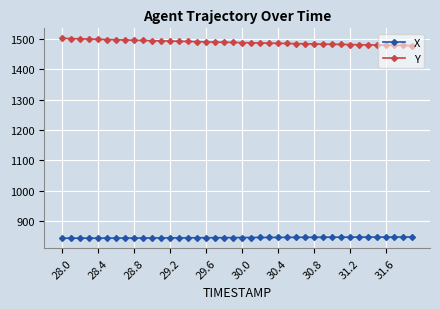

Which series has the largest range (max minus min)?

Y